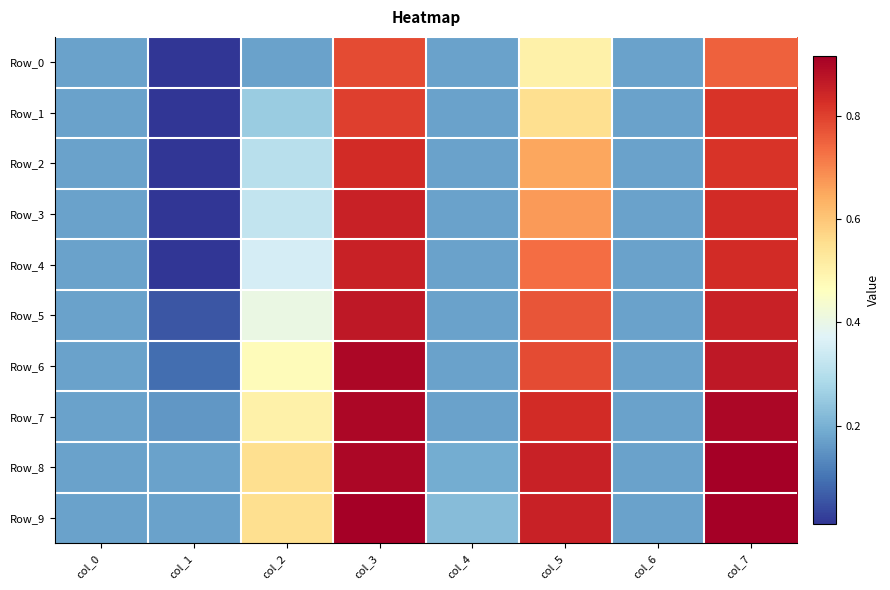

How many data points does each series have?

8